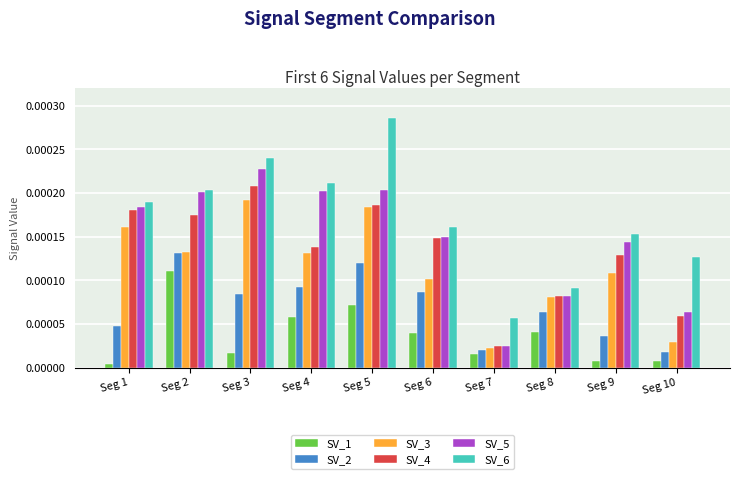

Between Seg 2 and Seg 8, which series saw the biggest shift?

SV_5